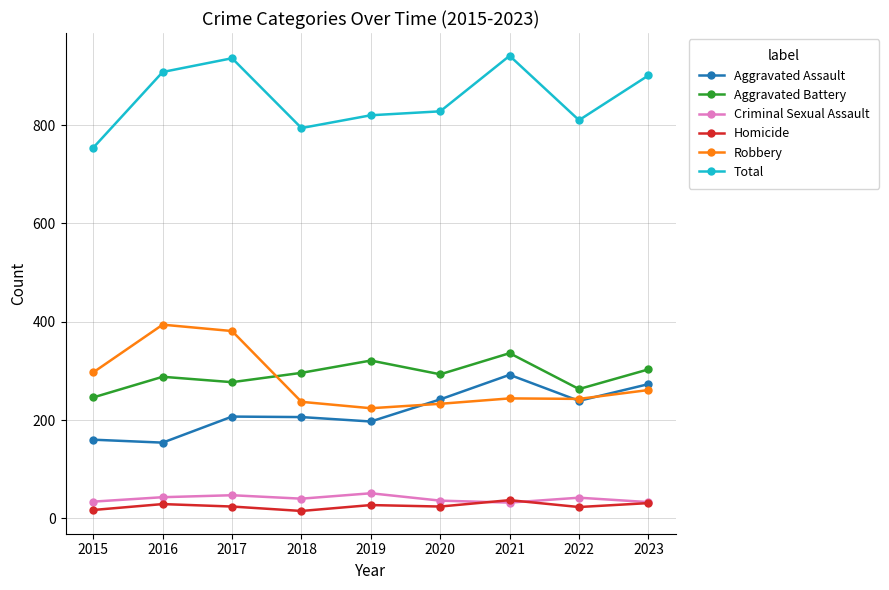

How many times do Aggravated Battery and Robbery cross each other?

1